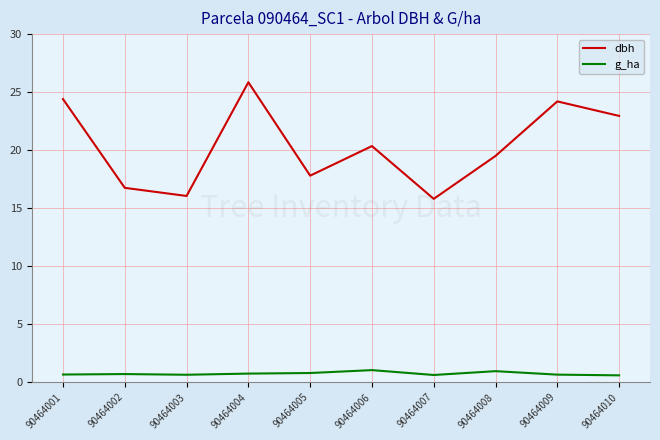

Which series has the largest total across all categories?

dbh